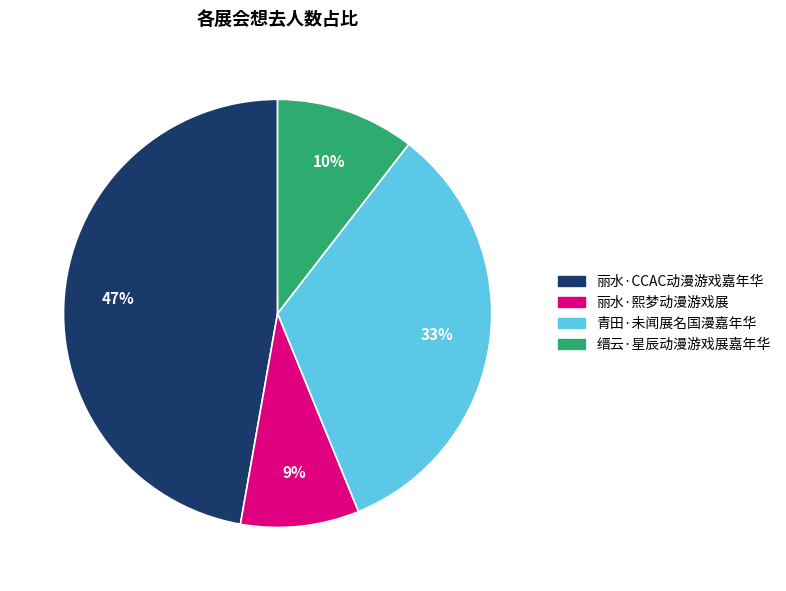

Rank the categories by value from lowest to highest.

丽水·熙梦动漫游戏展, 缙云·星辰动漫游戏展嘉年华, 青田·未闻展名国漫嘉年华, 丽水·CCAC动漫游戏嘉年华